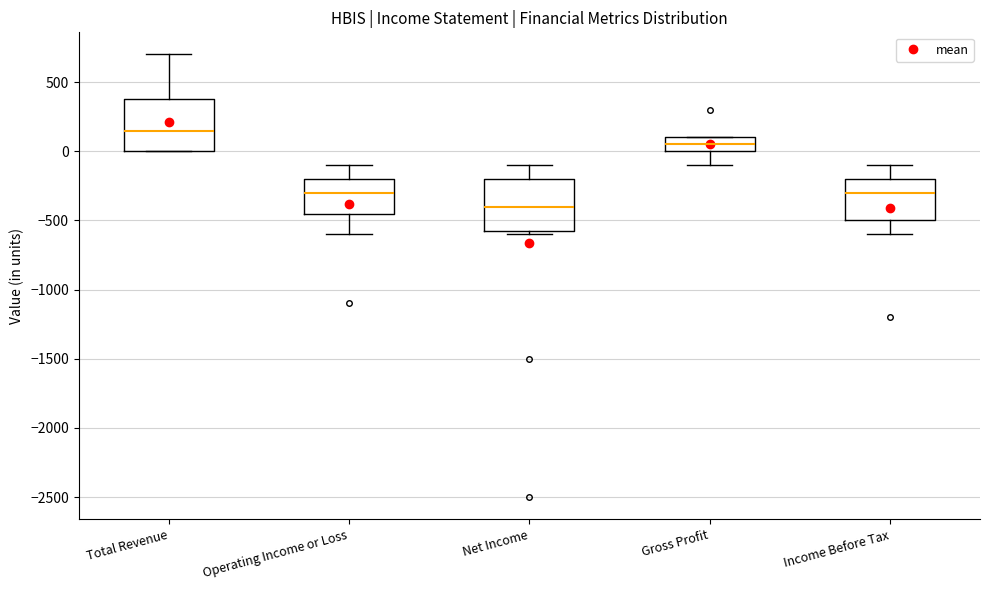

Which box's median line is the lowest?

Net Income